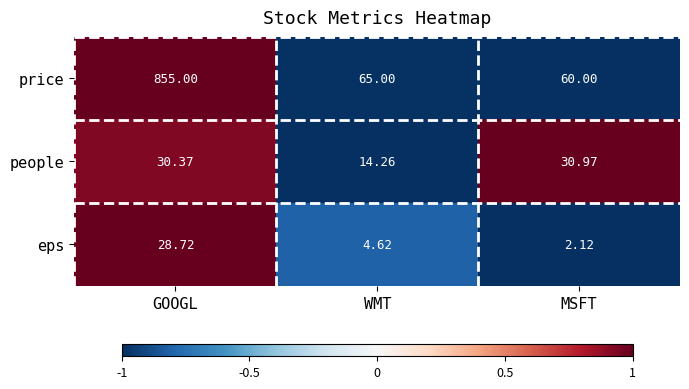

At which label is price closest to 457?

WMT